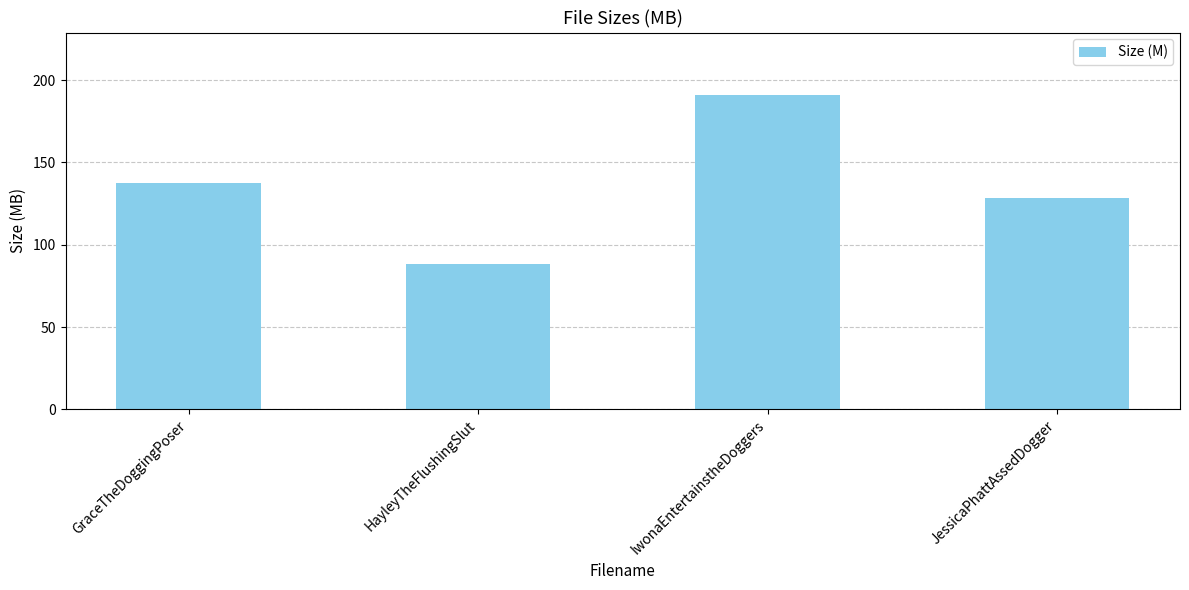

Approximately how many times larger is the value at GraceTheDoggingPoser compared to IwonaEntertainstheDoggers?

0.7